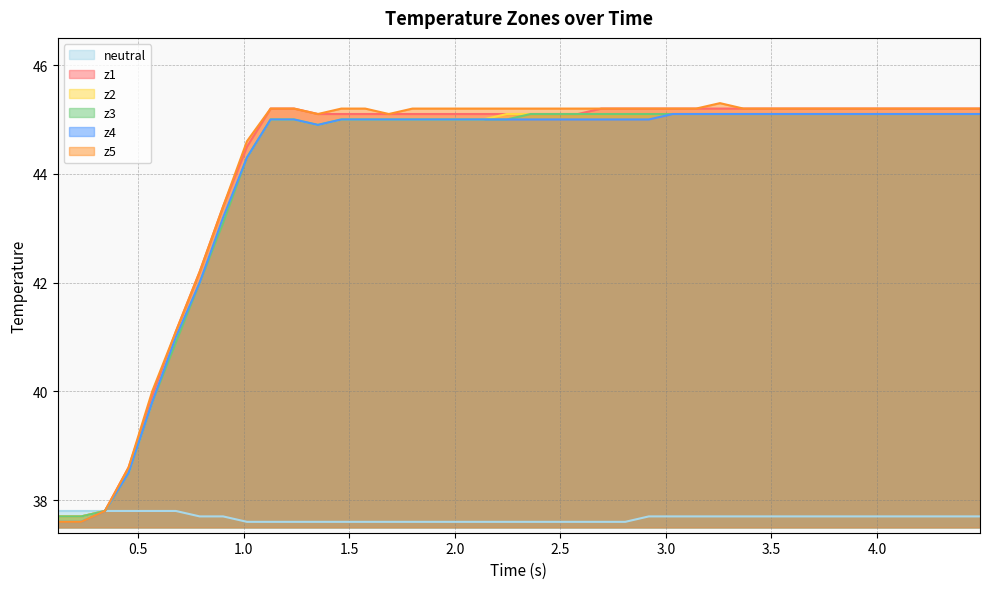

What is the minimum value for z5?

37.6